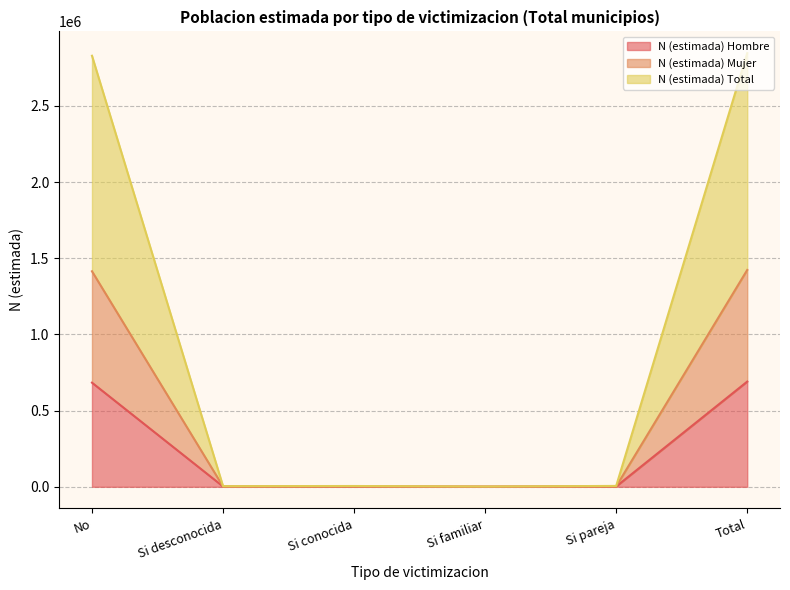

Read the N (estimada) Mujer value at Total, to the nearest 50.

1423450